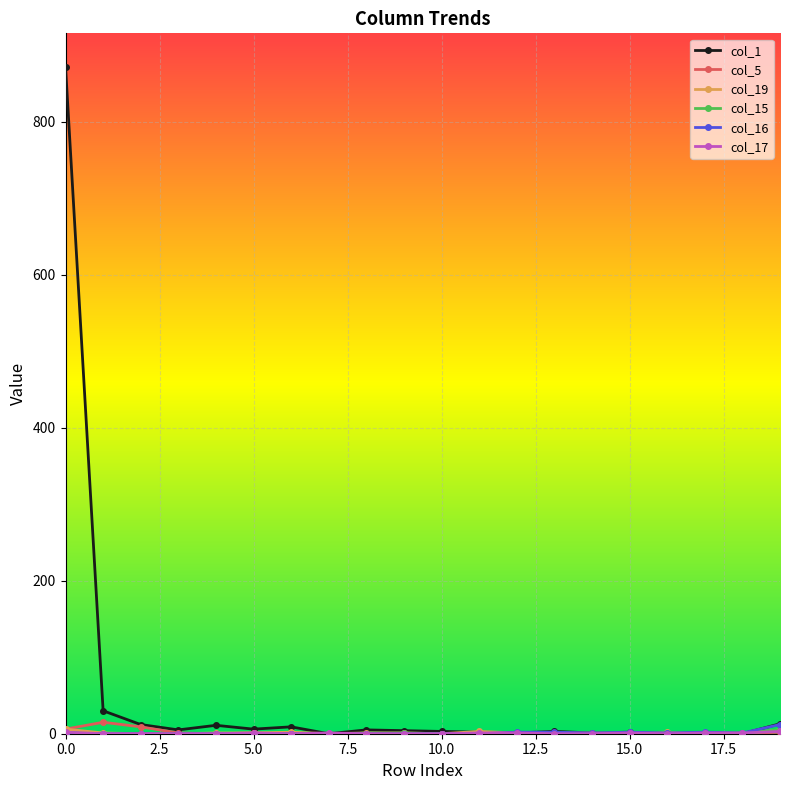

How many lines are shown in the chart?

6